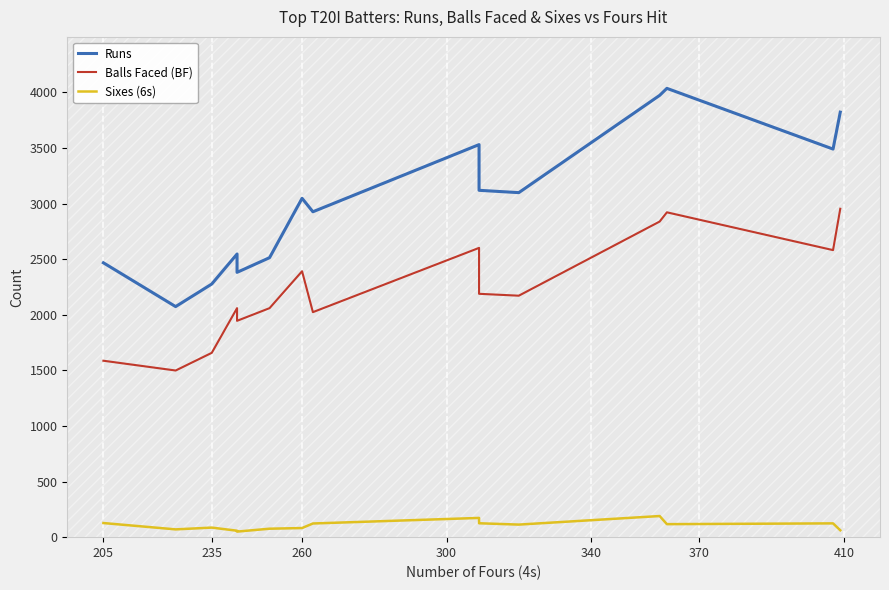

List the series in order of their overall mean, highest first.

Runs, Balls Faced (BF), Sixes (6s)